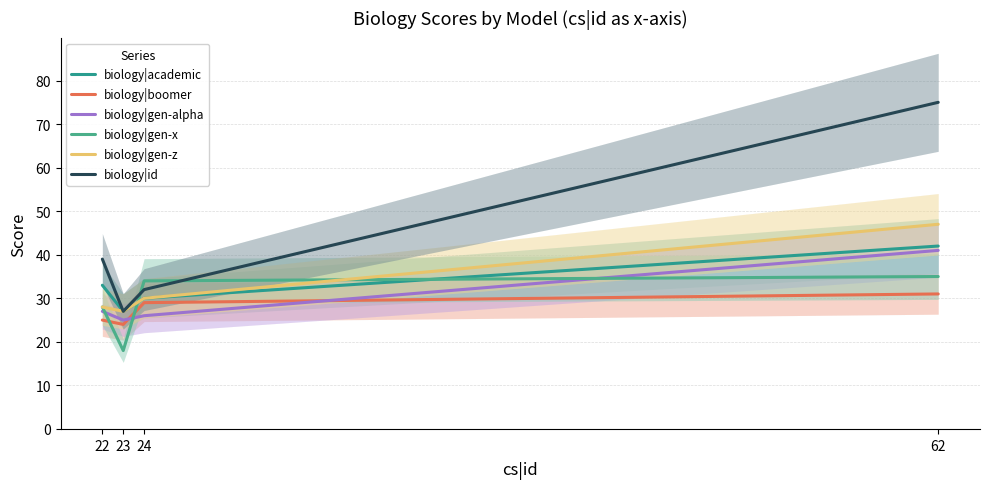

Does the chart have visible grid lines?

Yes